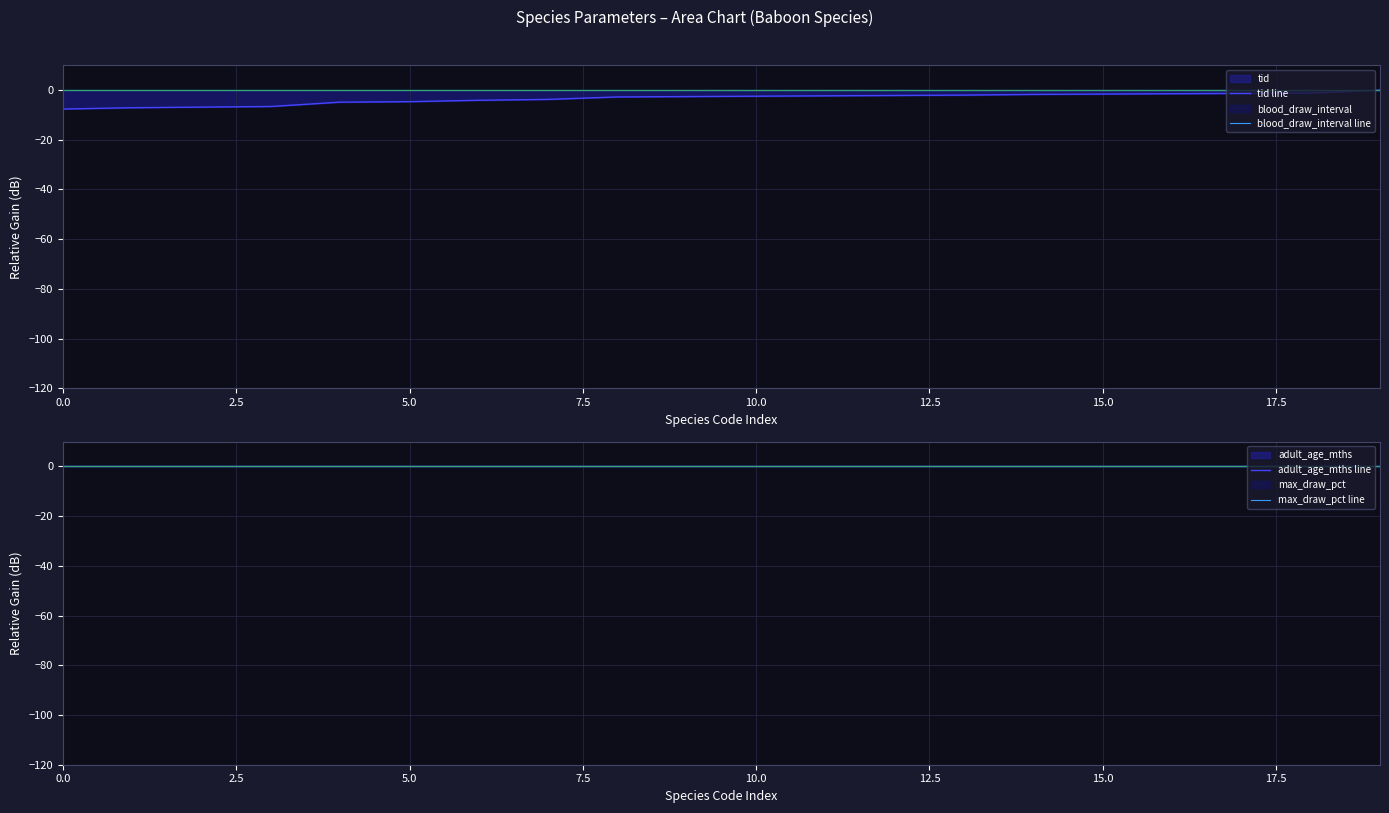

True or false: max_draw_pct line and blood_draw_interval line cross at least once.

False